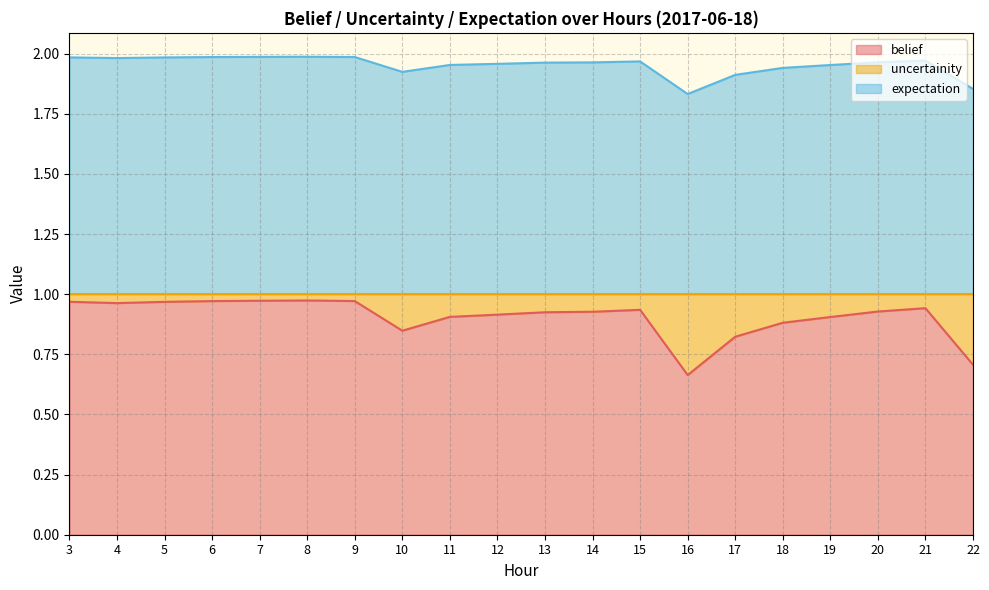

List the series in order of their peak value, highest first.

expectation, belief